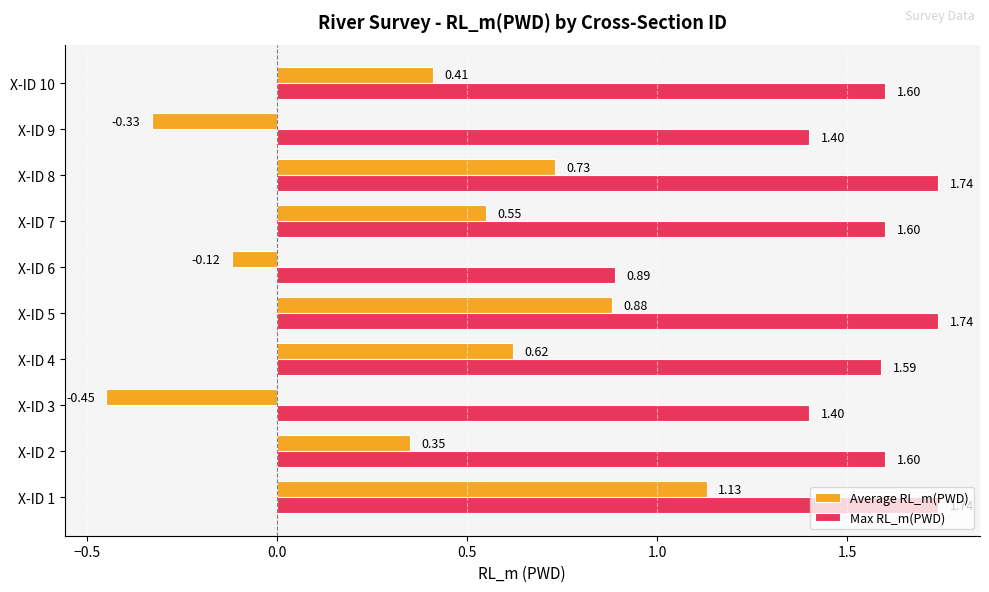

What is the total value across all series at X-ID 1?

2.9